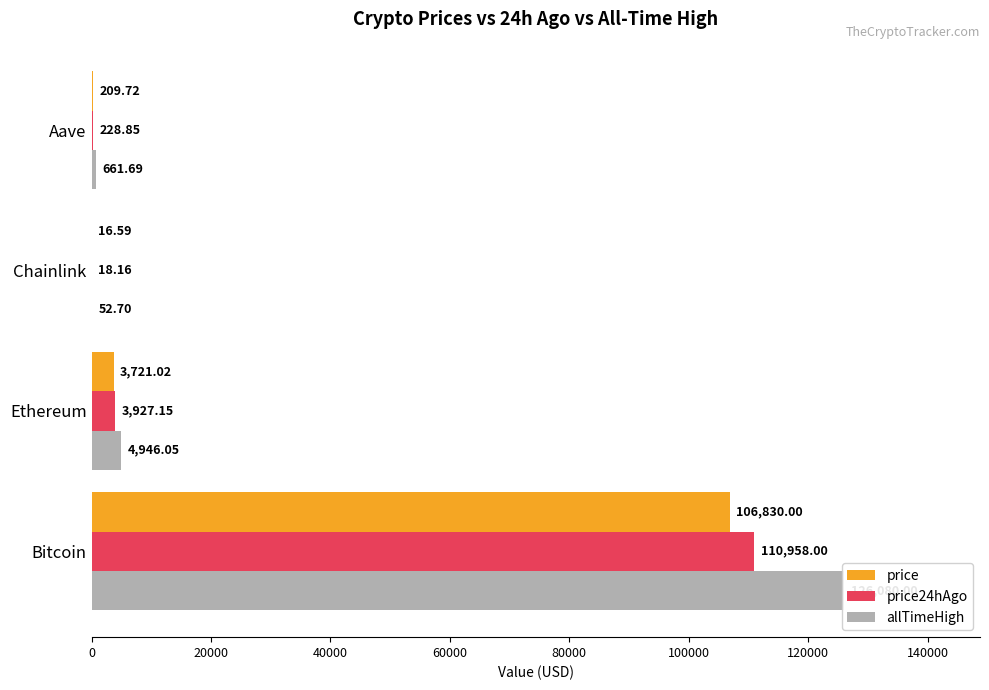

How many categories are shown in the chart?

4